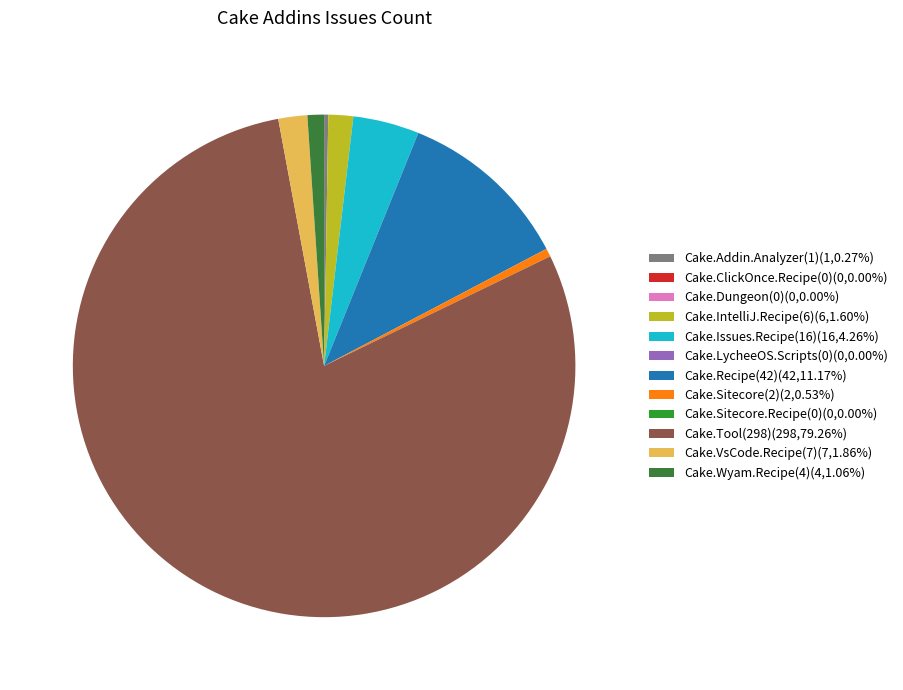

To the nearest percent, what percentage of the pie is Cake.Wyam.Recipe(4)?

1%